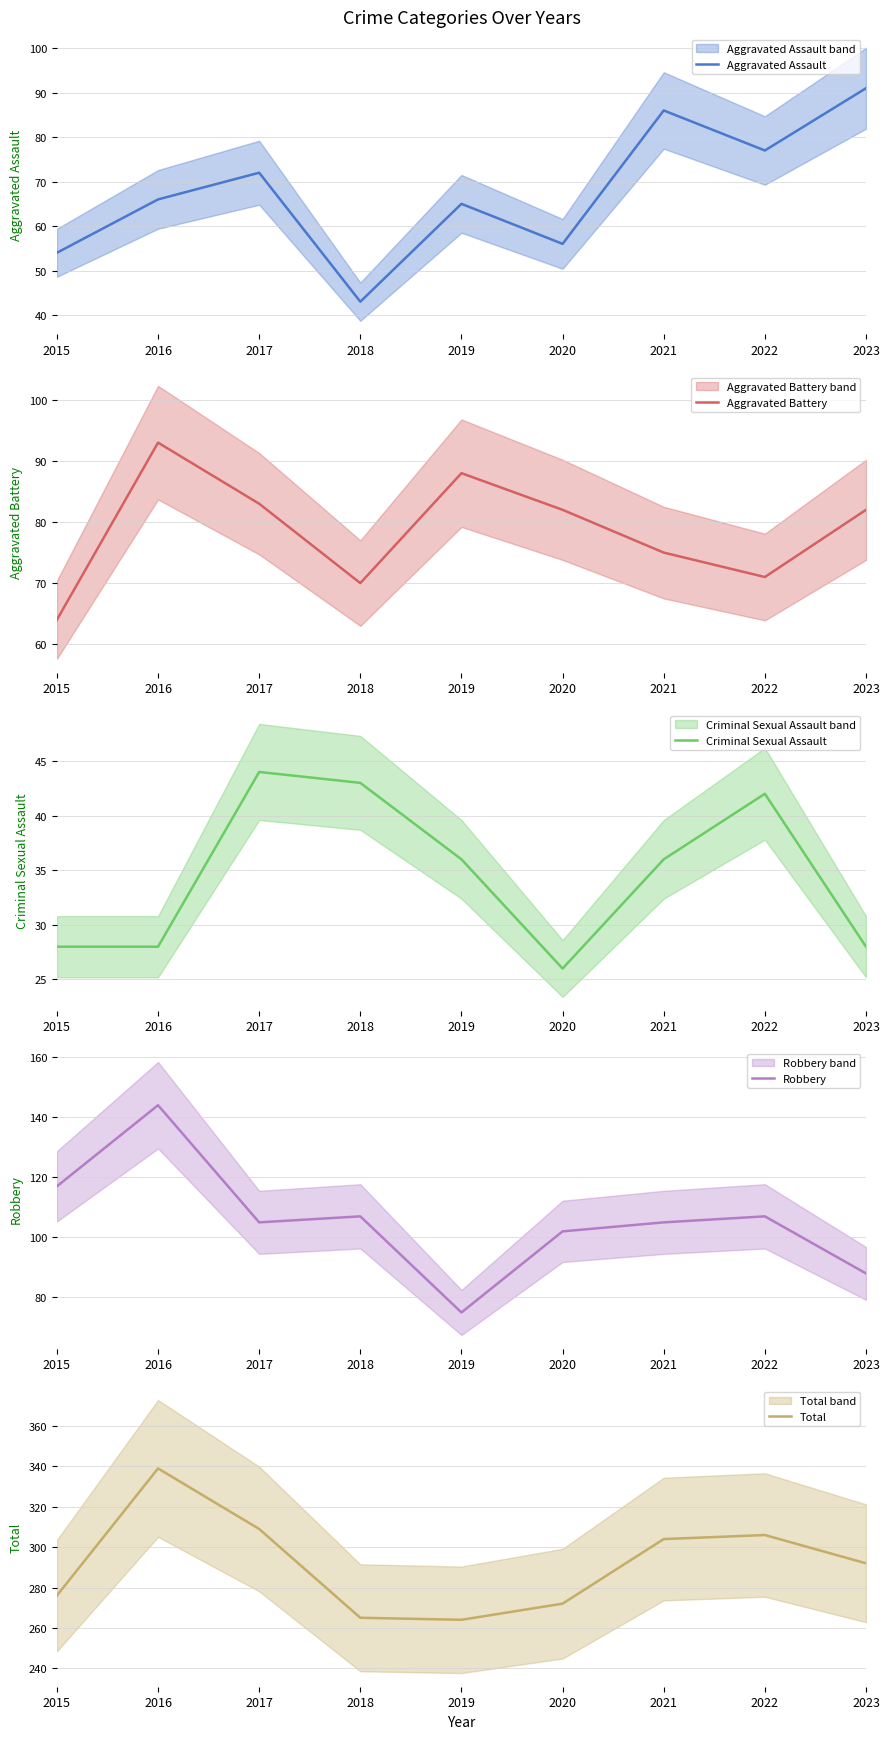

Which category has the highest value in the Criminal Sexual Assault series?

2017